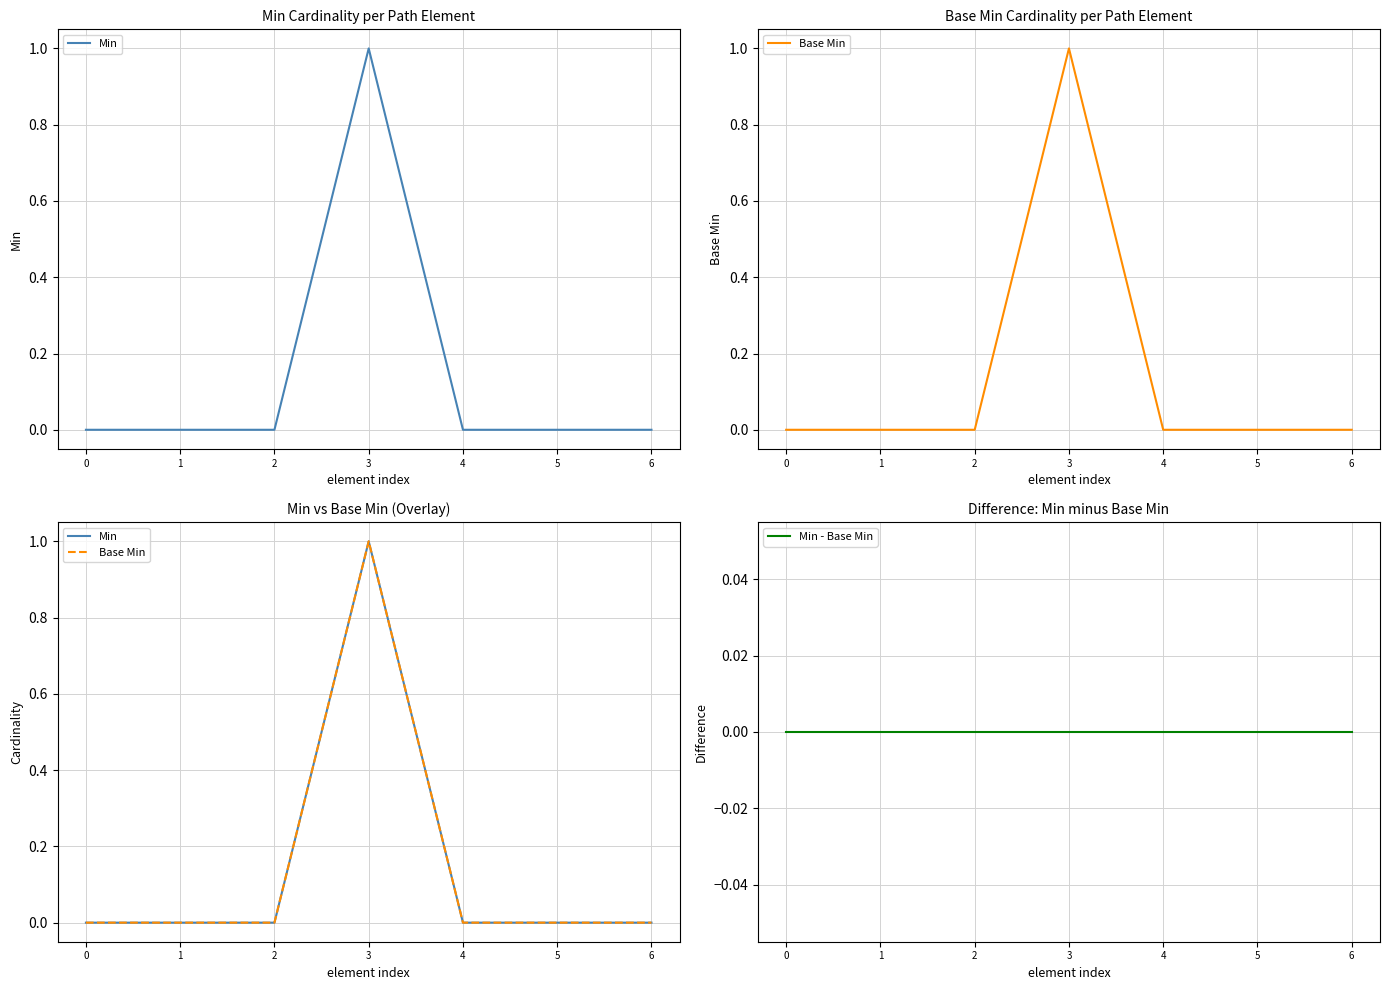

How many data points does each series have?

7